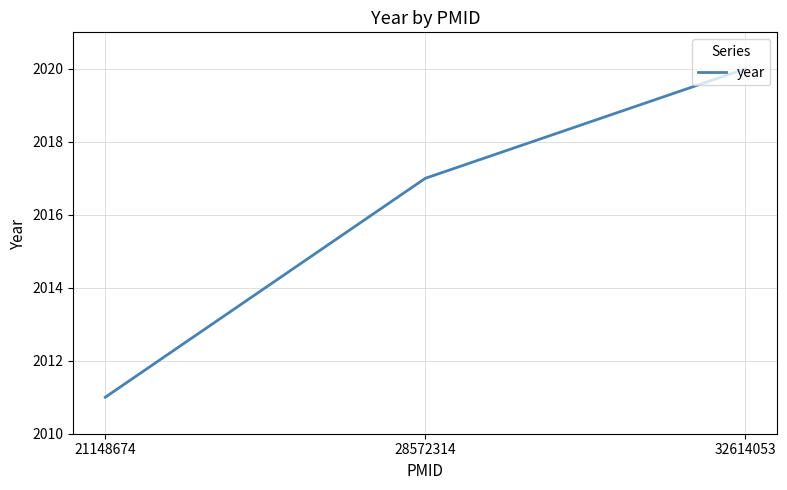

Which category has the lowest value across all series?

21148674